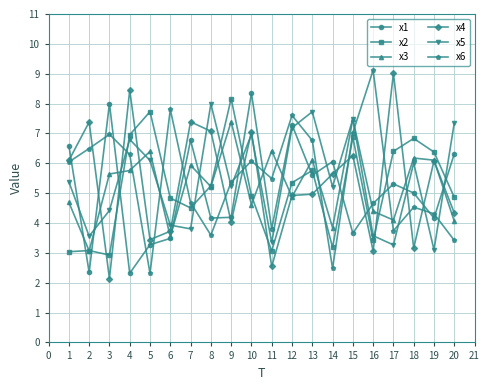

At 3, list the series in order from largest to smallest.

x1, x6, x3, x5, x2, x4